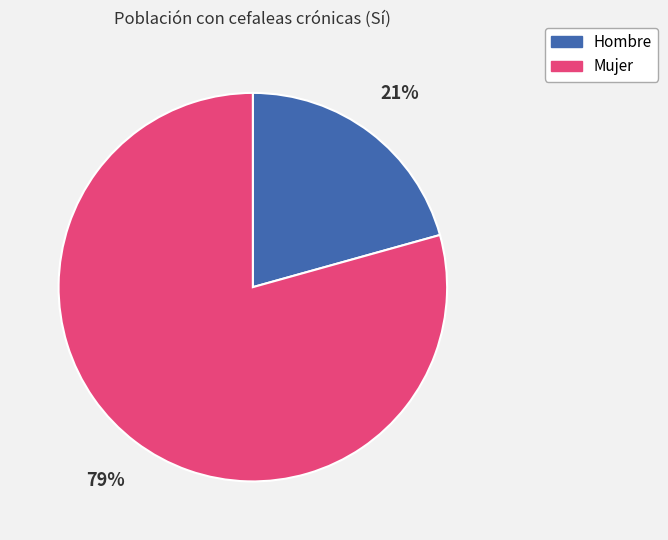

The Hombre slice represents 14% of the pie. True or false?

False